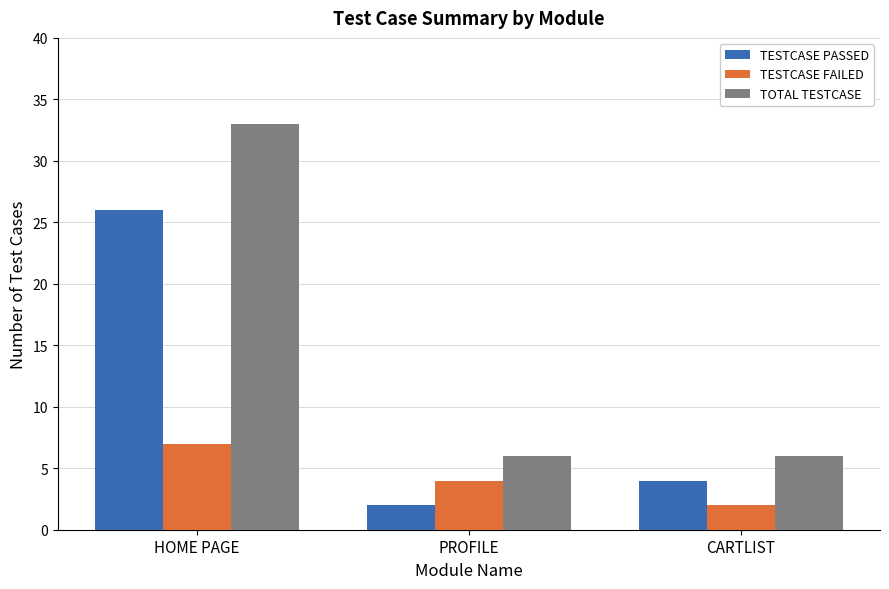

How many bars are there in total?

9